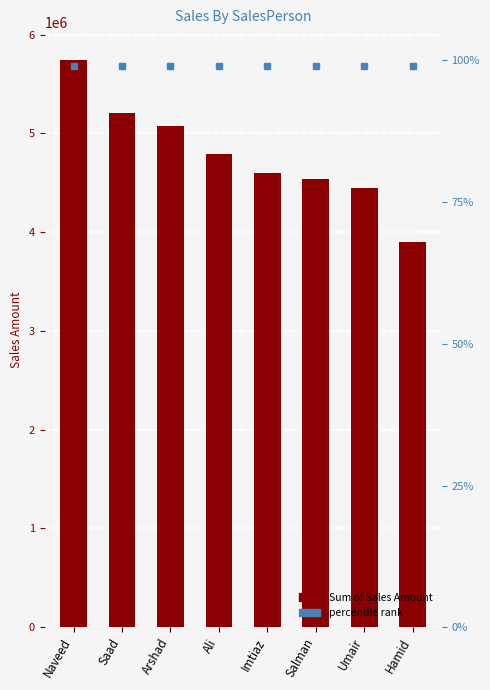

Approximately how many times larger is the value at Umair compared to Naveed?

0.8